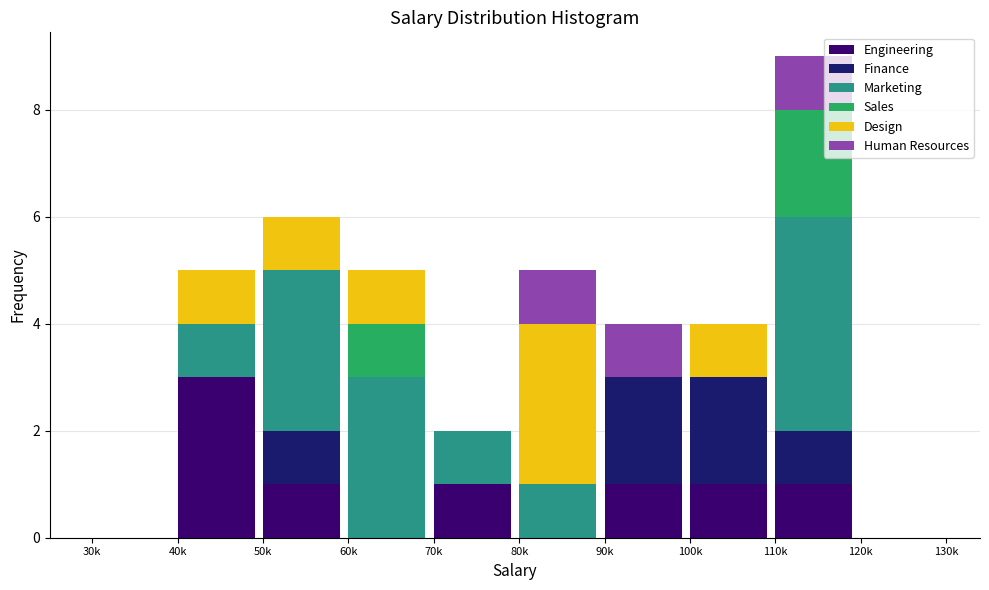

What is the highest value of the Engineering series?

3